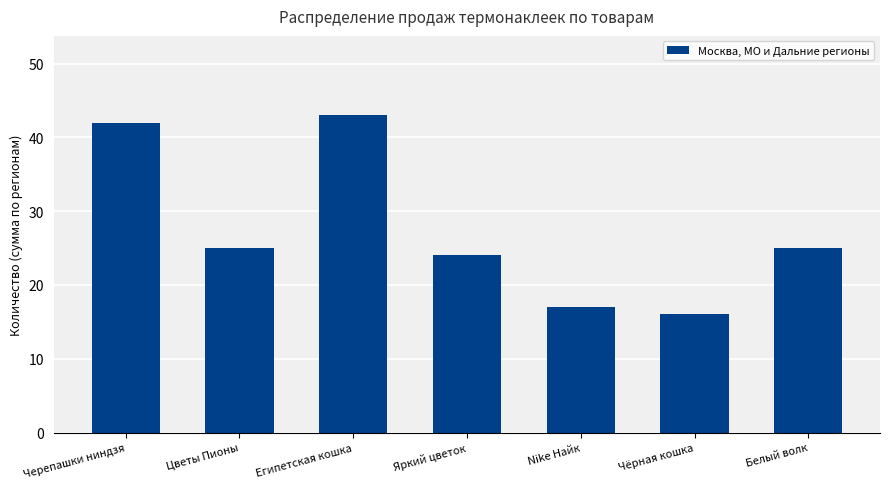

What is the sum of the values at Египетская кошка and Черепашки ниндзя?

85